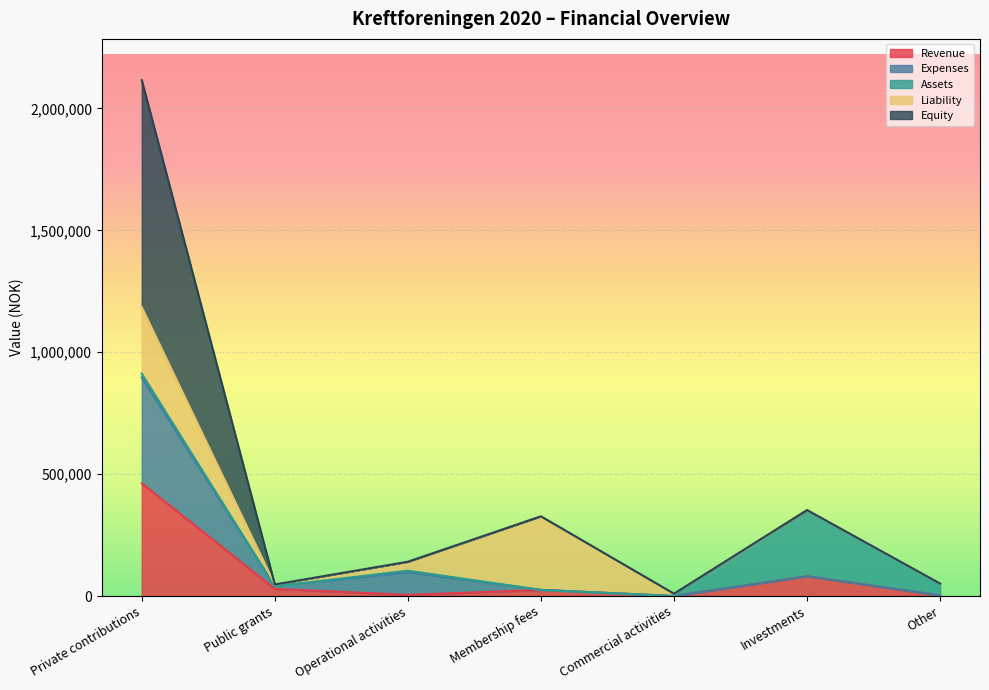

True or false: Expenses has a value of 896627 at Private contributions.

True